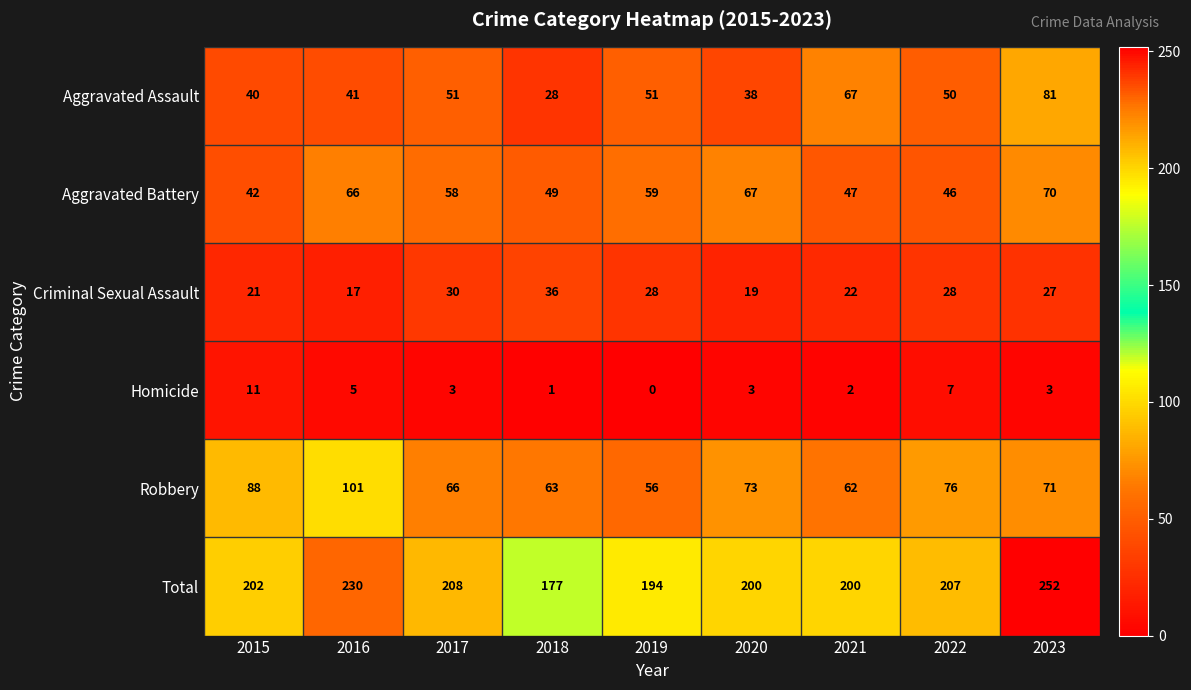

Rank the series at 2018 from lowest to highest value.

Homicide, Aggravated Assault, Criminal Sexual Assault, Aggravated Battery, Robbery, Total